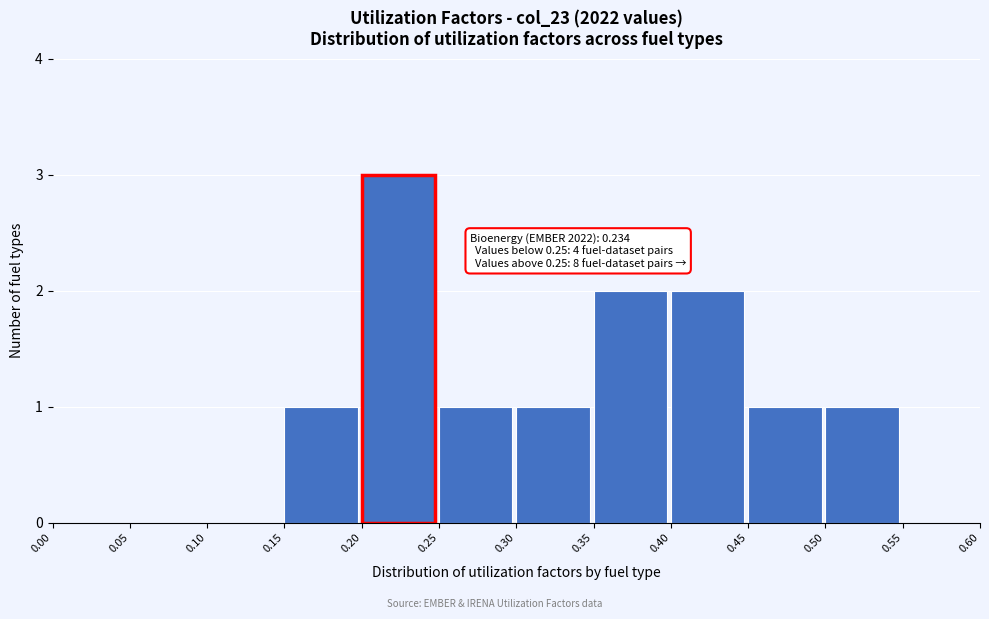

Over which range of the x-axis is the bar tallest?

0.20 to 0.25